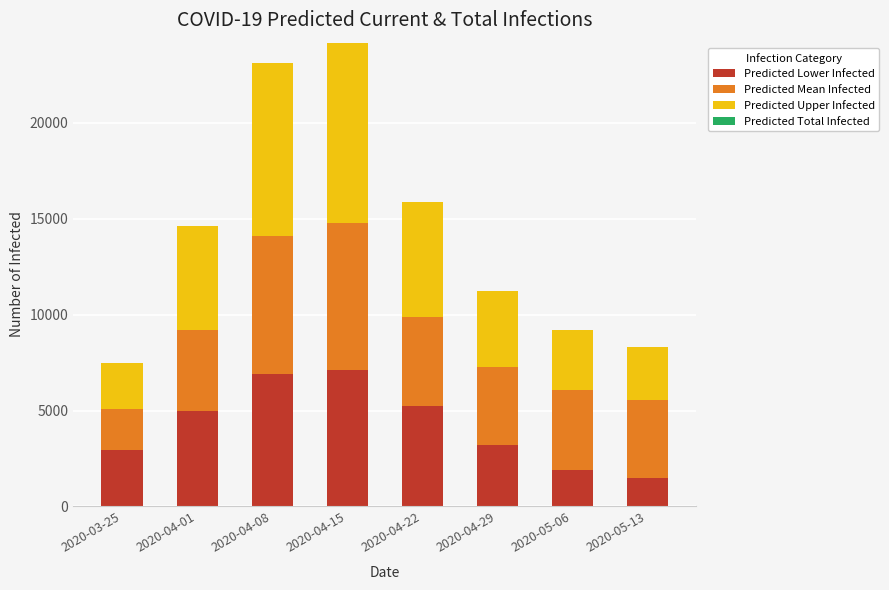

What is the difference between the maximum and minimum values in the Predicted Lower Infected series?

5646